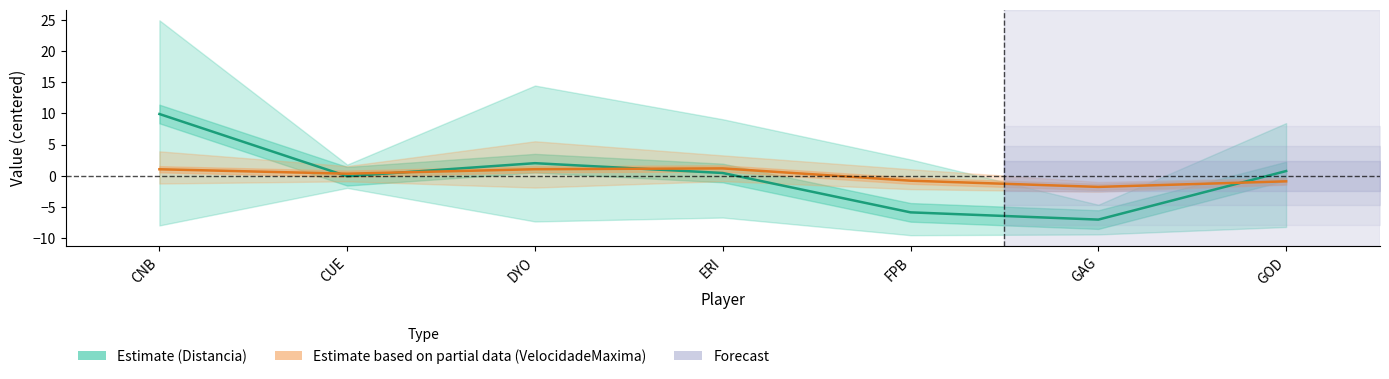

What position from the right is FPB?

3